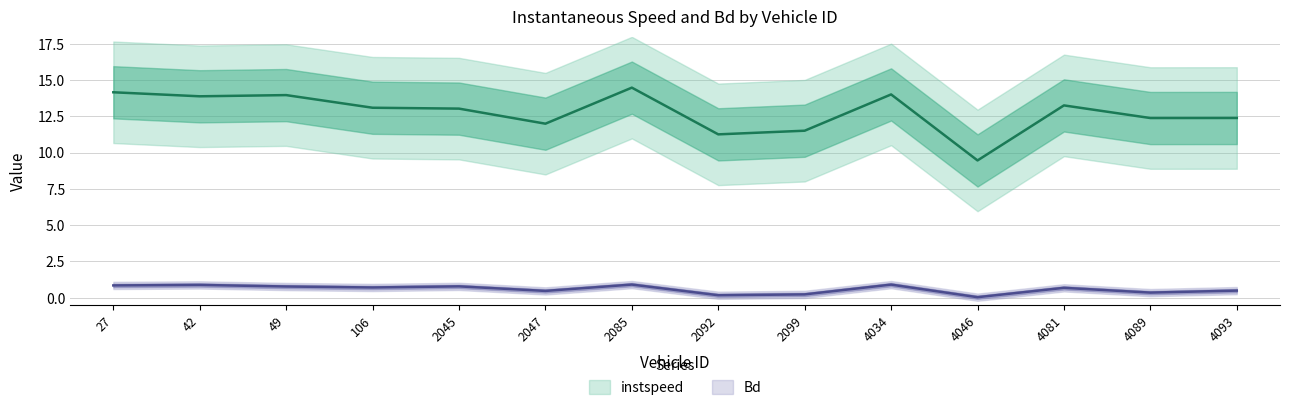

What is the spread (max minus min) of values at 2047?

11.5